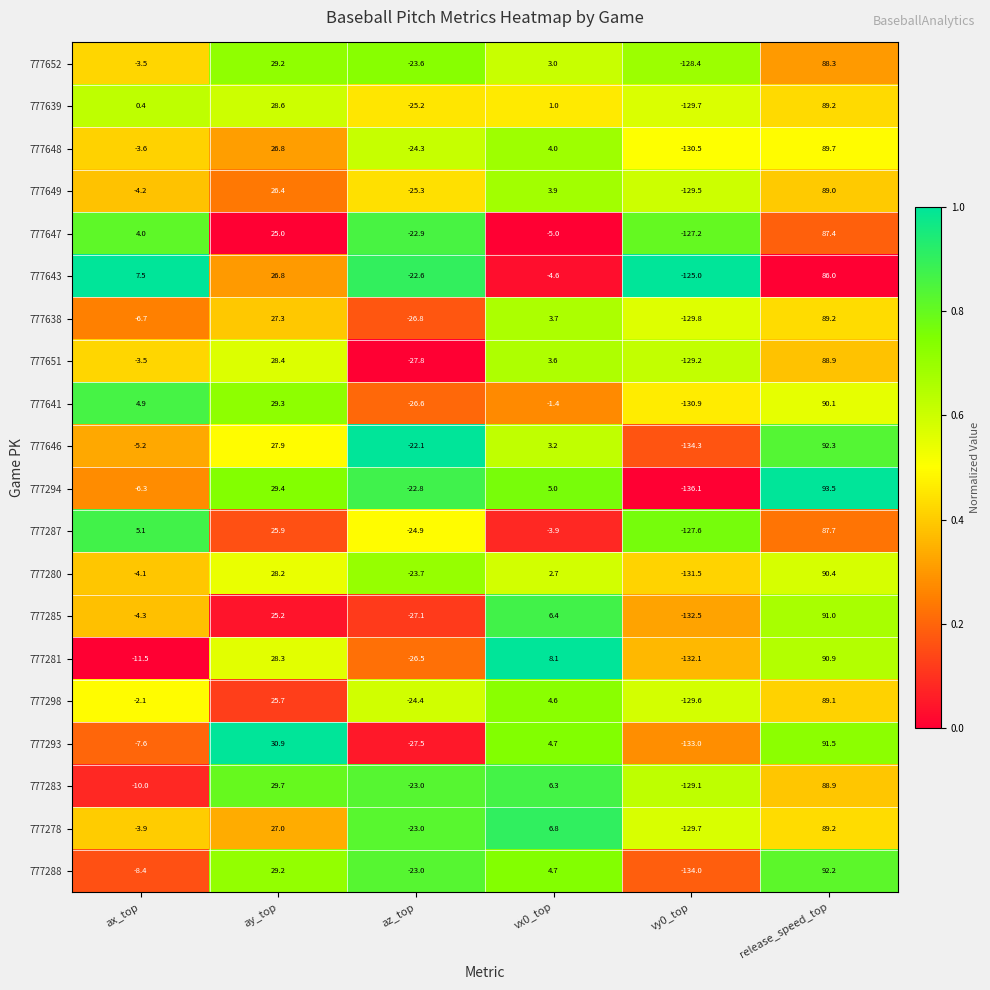

Which series has the largest total across all categories?

777643